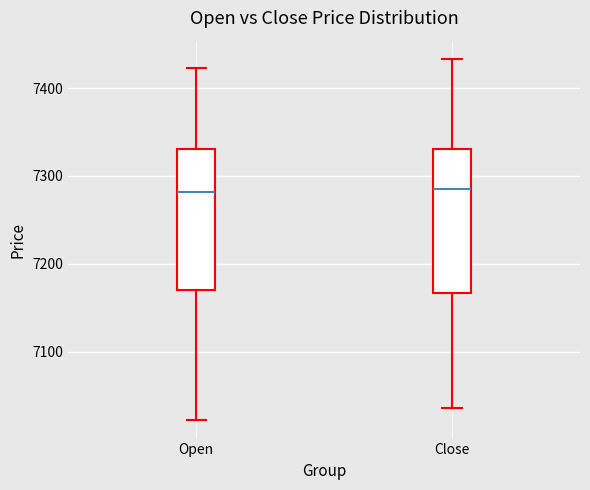

Reading left to right, read every box against the y-axis: the position of its median line, the range the box covers, and the ends of its whiskers. The values are not printed on the chart, so give them approximately, as read against the axis.

Open: median 7280, box 7170 to 7330, whiskers 7020 to 7420
Close: median 7280, box 7170 to 7330, whiskers 7040 to 7430